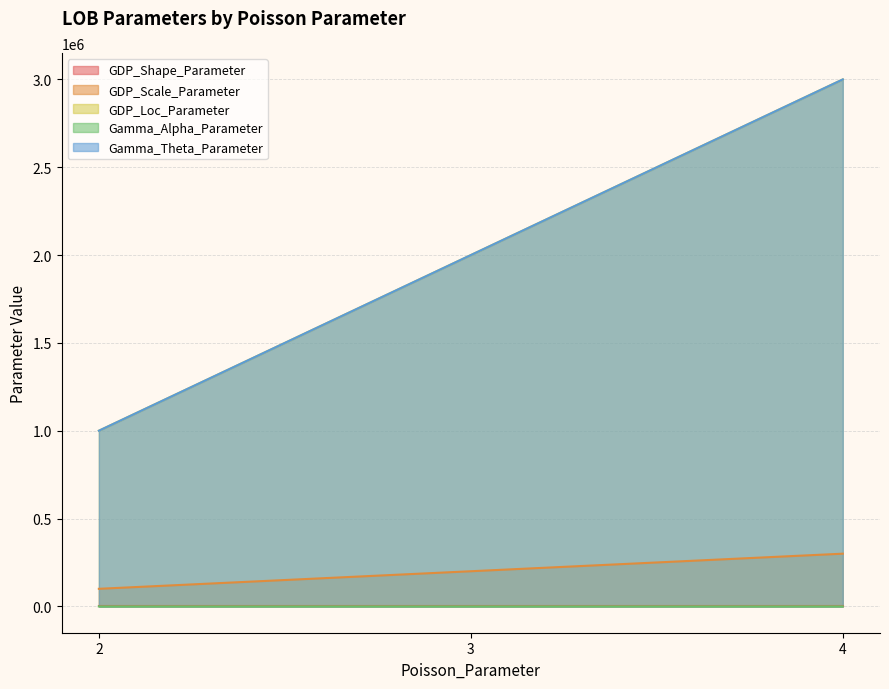

At which label does GDP_Loc_Parameter reach its peak?

4